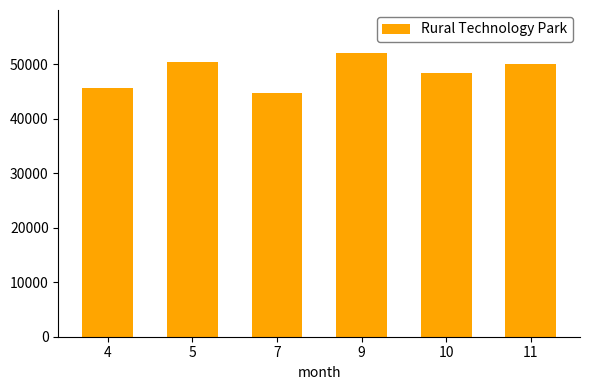

What is the greatest value displayed?

52100.0